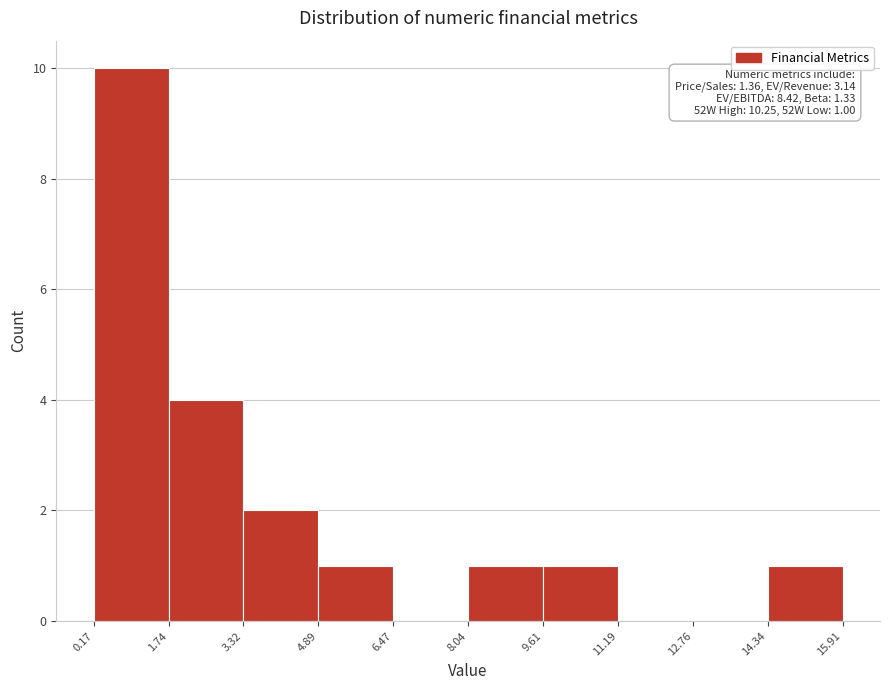

Over which range of the x-axis is the bar tallest?

0.17 to 1.74